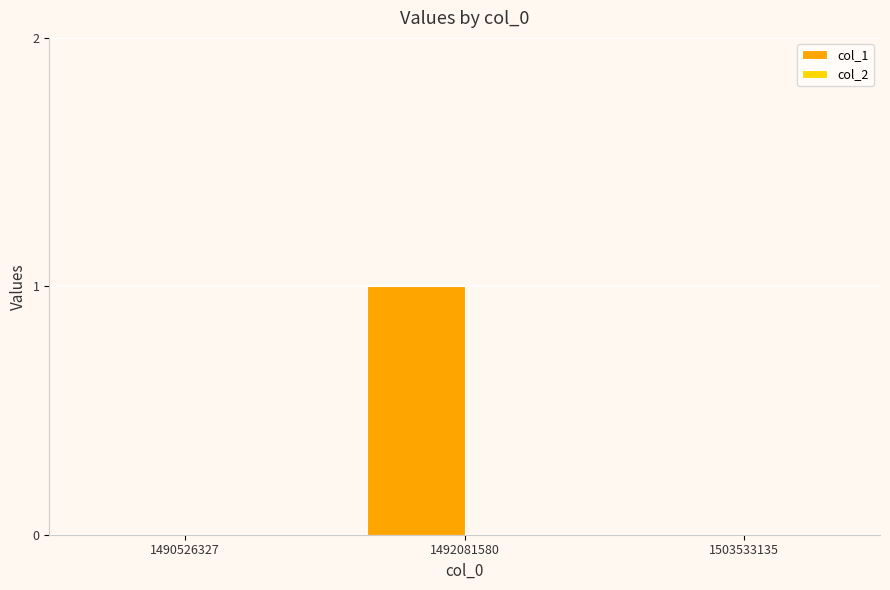

Which category has the highest value across all series?

1492081580